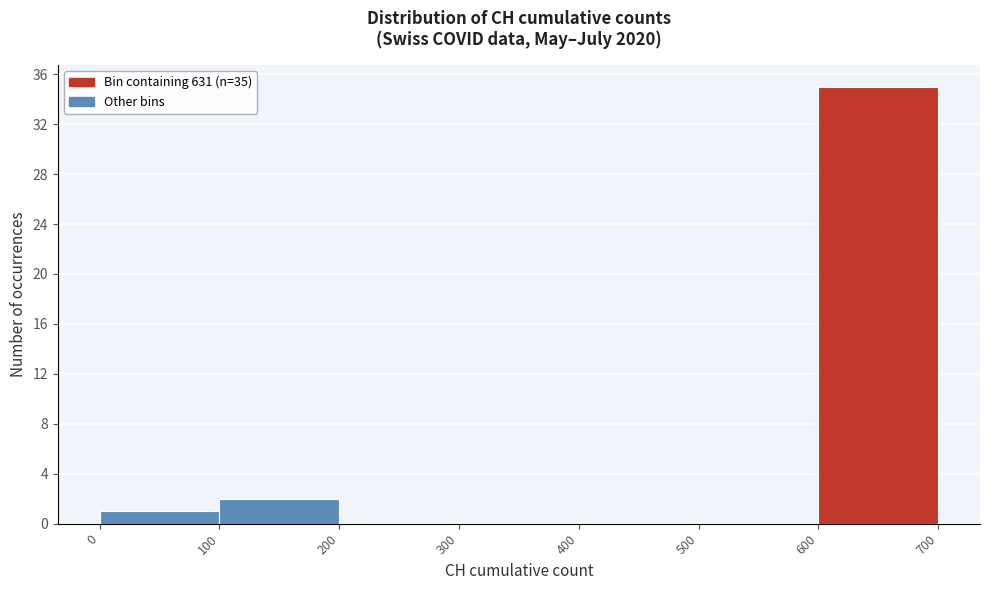

Which range on the x-axis has the tallest bar?

600 to 700